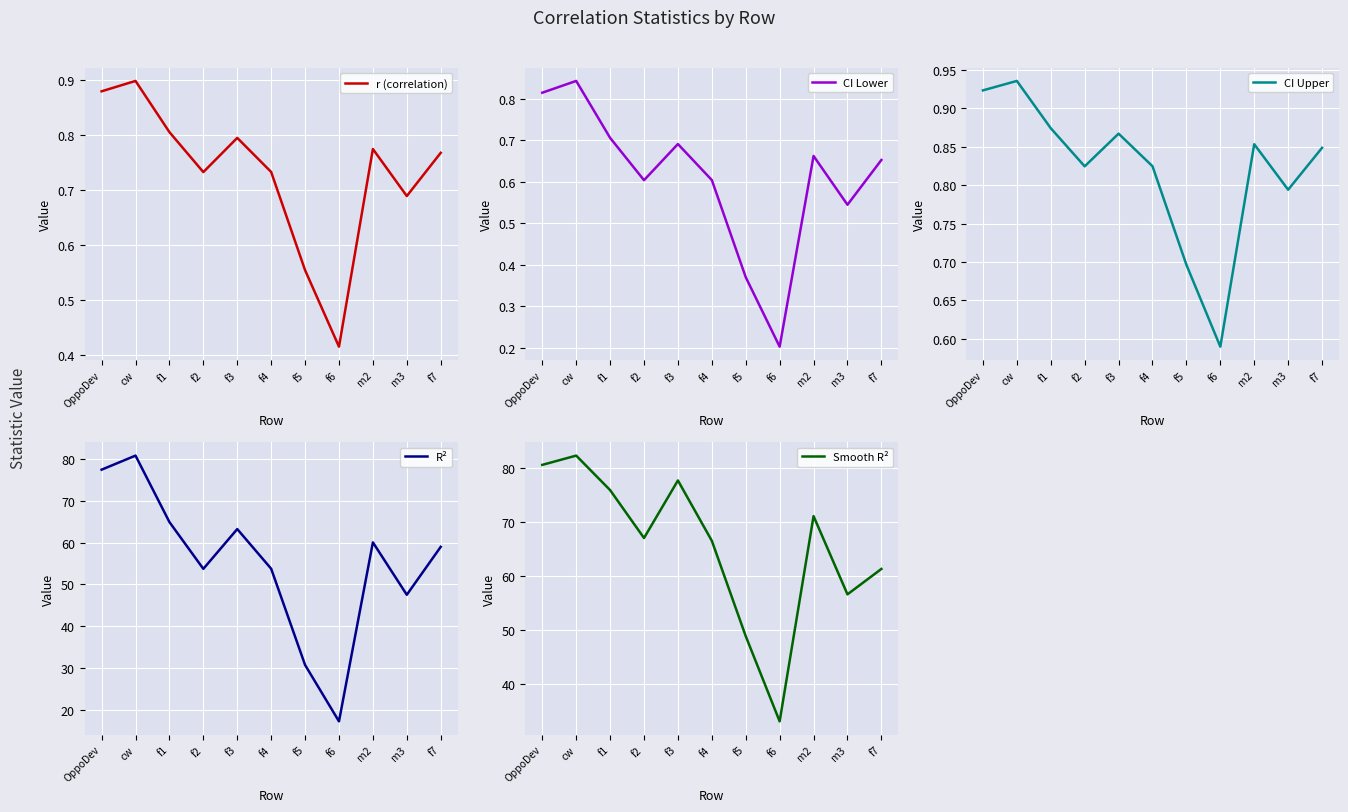

At which label does CI Upper reach its minimum?

f6